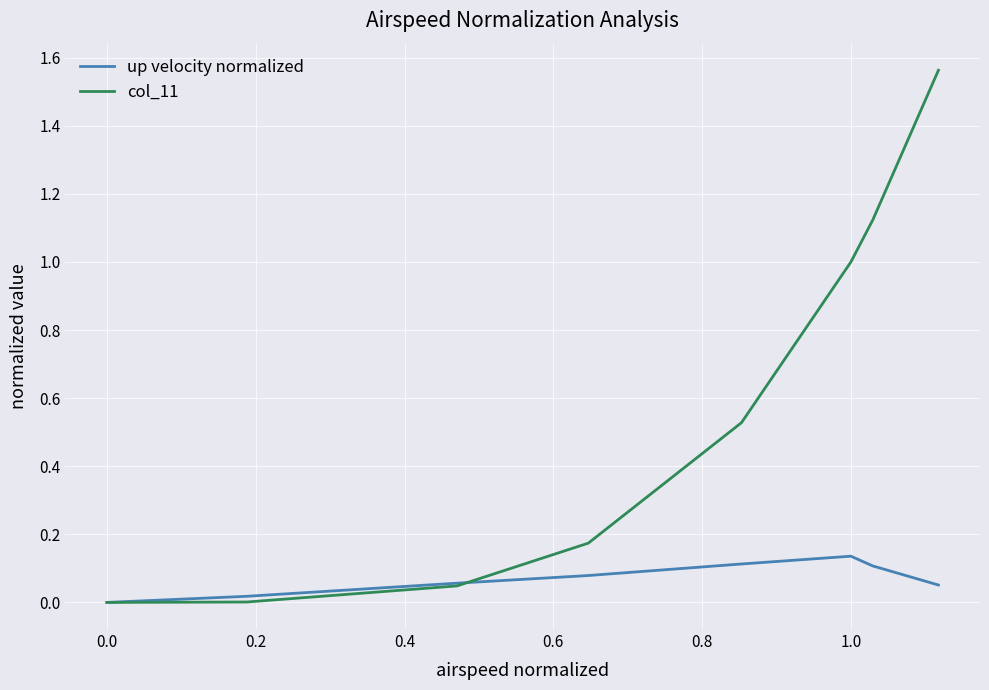

Which series has the largest total across all categories?

col_11